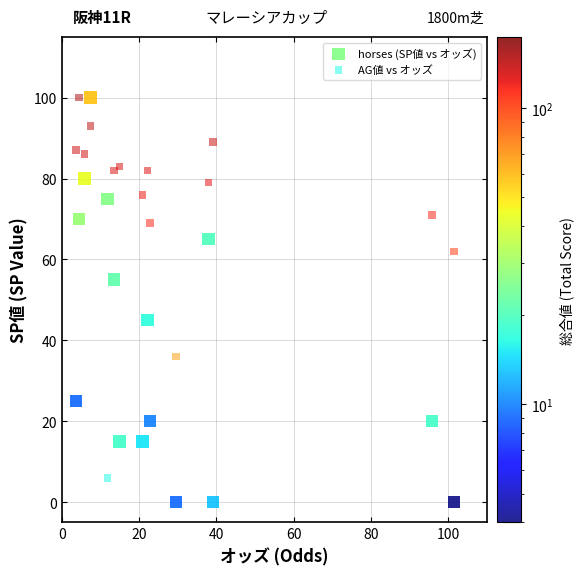

Which series reaches the minimum Y coordinate?

horses (SP値 vs オッズ)